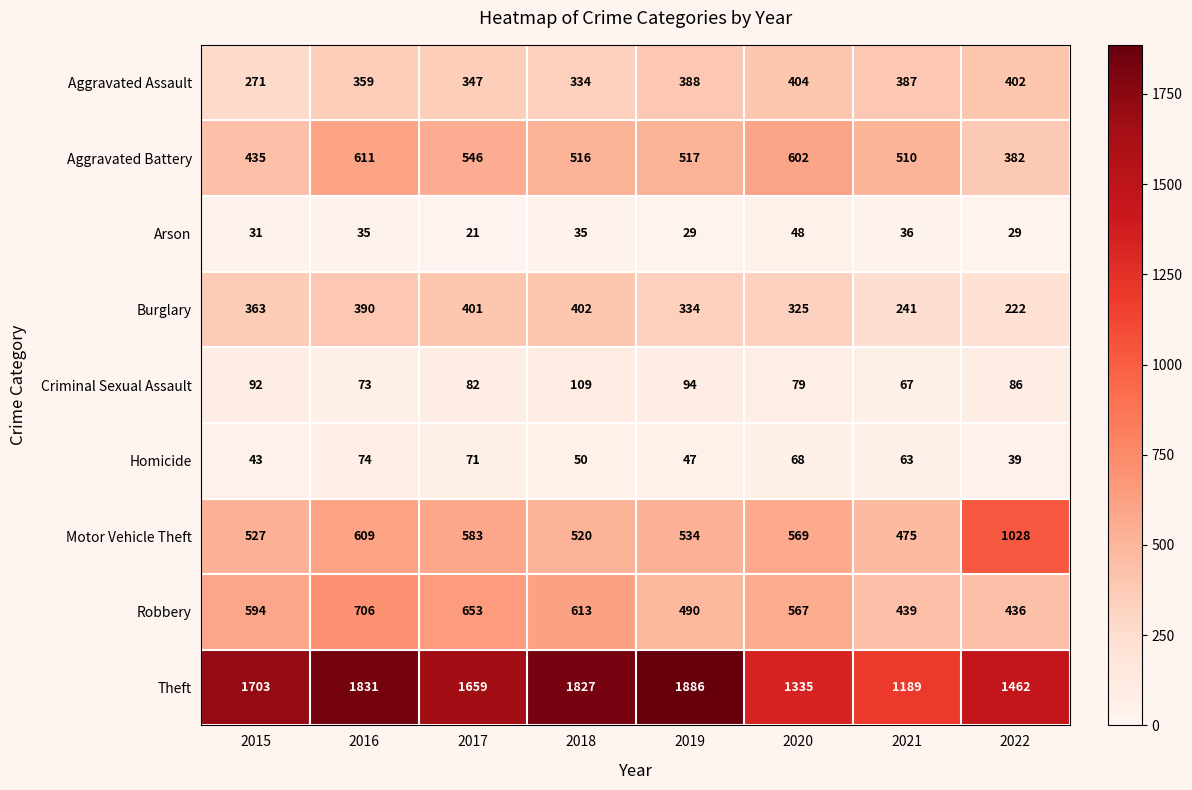

True or false: Motor Vehicle Theft has a value of 569 at 2020.

True